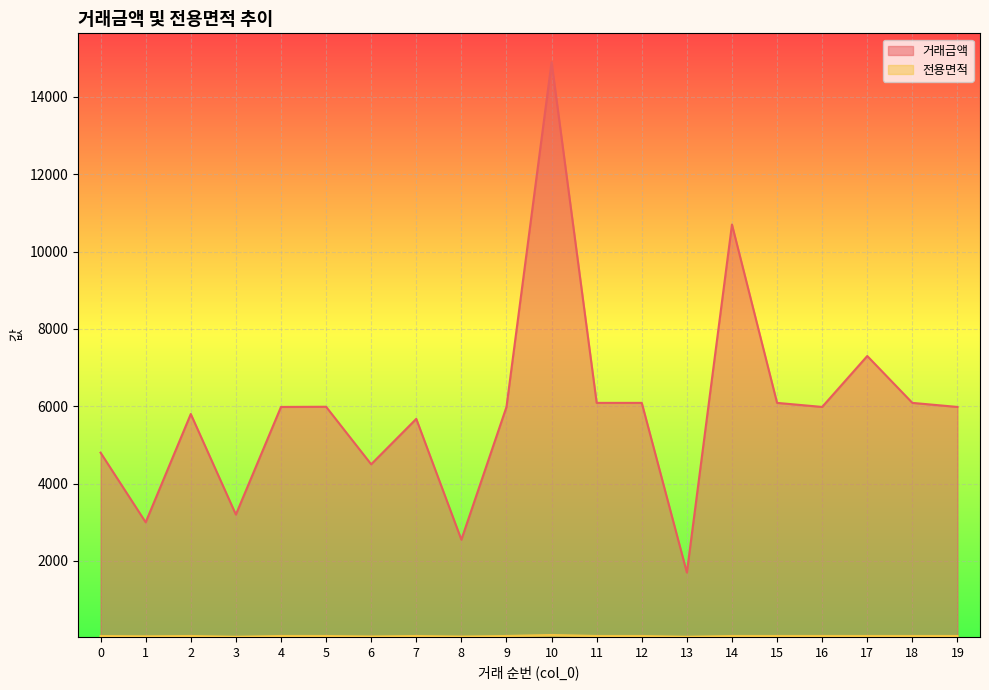

The value of 거래금액 at 8 is 2550.0. True or false?

True